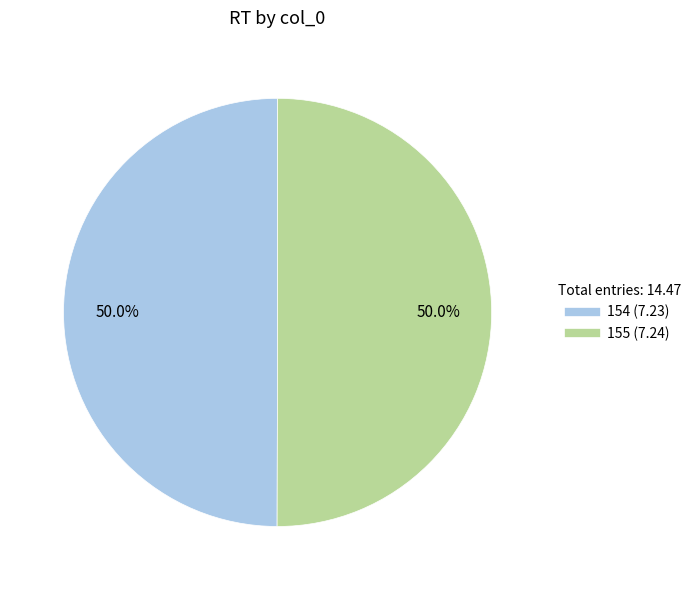

To the nearest percent, what is the average slice percentage?

50%